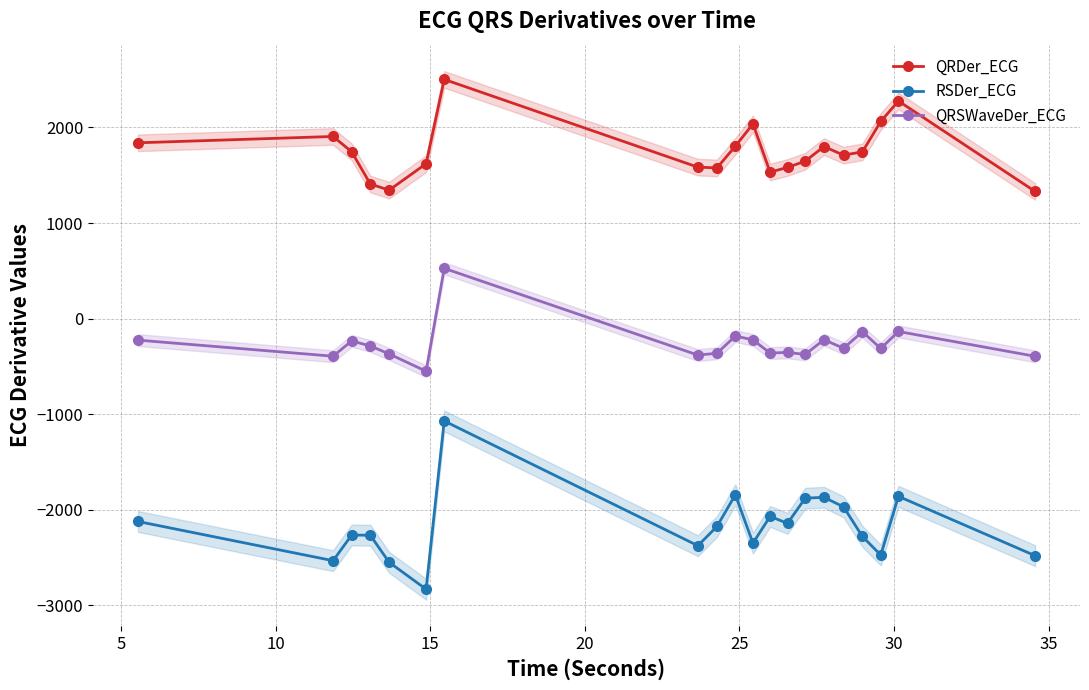

How many interior local valleys does the QRSWaveDer_ECG series have?

7